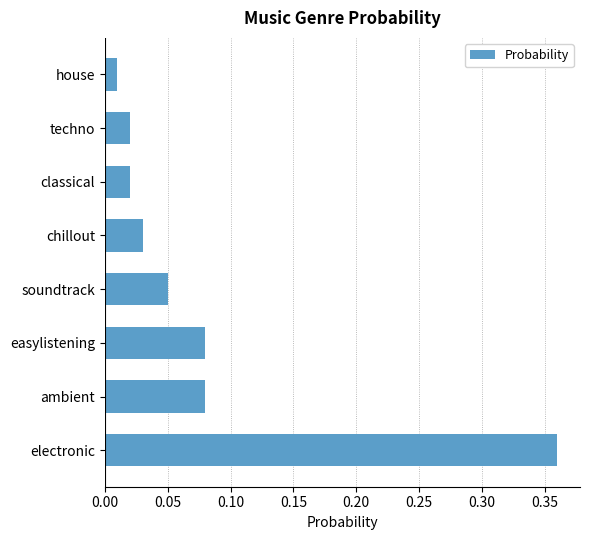

What is the sum of all values?

0.7